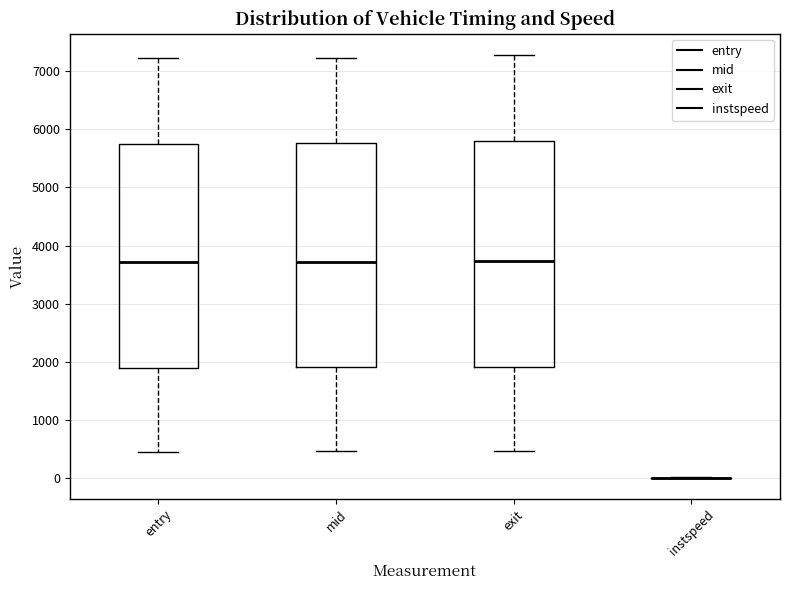

Reading left to right, read every box against the y-axis: the position of its median line, the range the box covers, and the ends of its whiskers. The values are not printed on the chart, so give them approximately, as read against the axis.

entry: median 3700, box 1900 to 5800, whiskers 500 to 7200
mid: median 3700, box 1900 to 5800, whiskers 500 to 7200
exit: median 3700, box 1900 to 5800, whiskers 500 to 7300
instspeed: box collapsed to a line at 0, whiskers 0 to 0